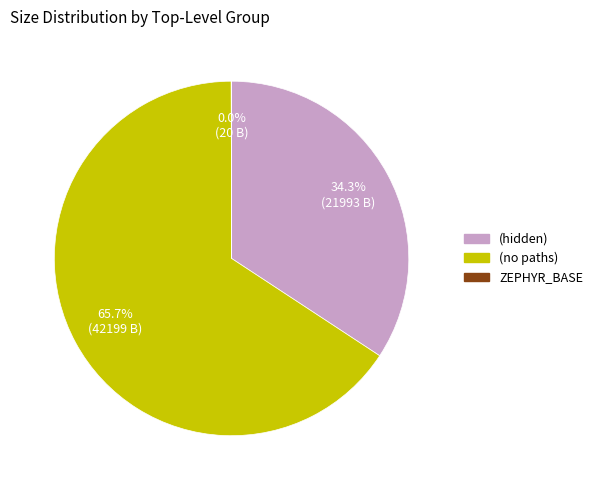

What is the largest slice in the pie chart?

(no paths)